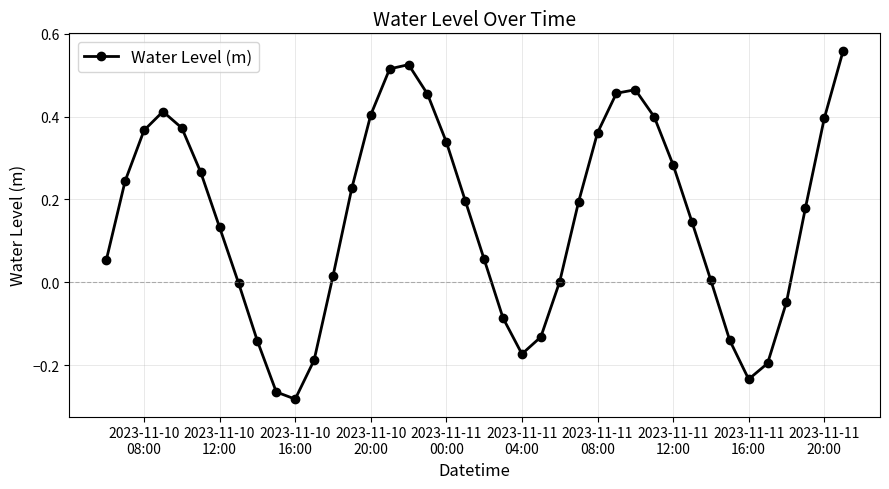

How many interior local peaks (higher than both neighbors) does the data have?

3